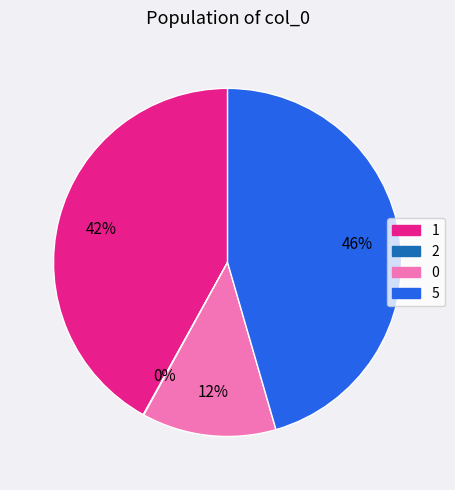

Which category has the biggest portion of the pie?

5